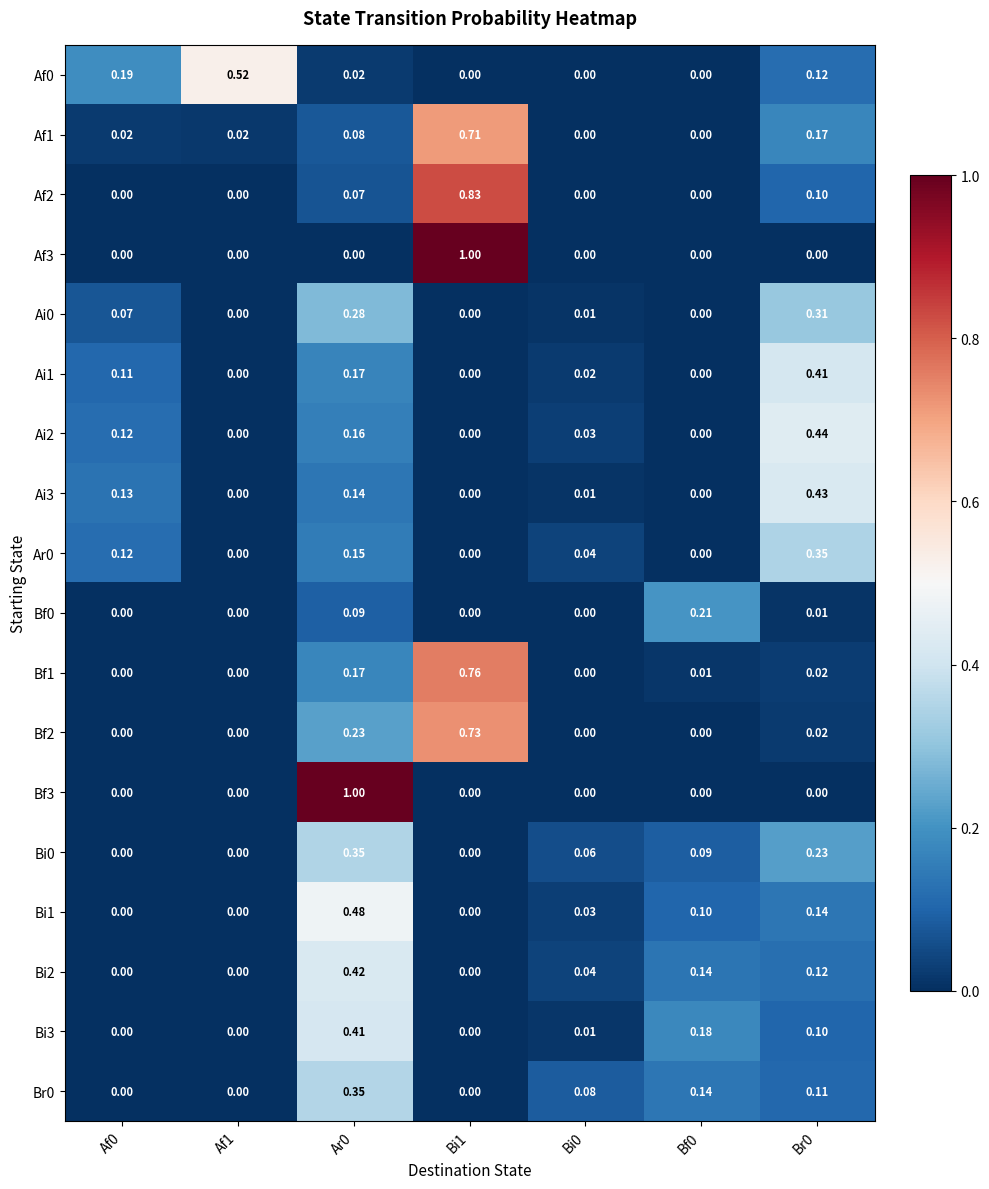

Reading left to right, transcribe all the data shown in this chart.

Af0: Af0=0.2	Af1=0.5	Ar0=0.0	Bi1=0.0	Bi0=0.0	Bf0=0.0	Br0=0.1
Af1: Af0=0.0	Af1=0.0	Ar0=0.1	Bi1=0.7	Bi0=0.0	Bf0=0.0	Br0=0.2
Af2: Af0=0.0	Af1=0.0	Ar0=0.1	Bi1=0.8	Bi0=0.0	Bf0=0.0	Br0=0.1
Af3: Af0=0.0	Af1=0.0	Ar0=0.0	Bi1=1.0	Bi0=0.0	Bf0=0.0	Br0=0.0
Ai0: Af0=0.1	Af1=0.0	Ar0=0.3	Bi1=0.0	Bi0=0.0	Bf0=0.0	Br0=0.3
Ai1: Af0=0.1	Af1=0.0	Ar0=0.2	Bi1=0.0	Bi0=0.0	Bf0=0.0	Br0=0.4
Ai2: Af0=0.1	Af1=0.0	Ar0=0.2	Bi1=0.0	Bi0=0.0	Bf0=0.0	Br0=0.4
Ai3: Af0=0.1	Af1=0.0	Ar0=0.1	Bi1=0.0	Bi0=0.0	Bf0=0.0	Br0=0.4
Ar0: Af0=0.1	Af1=0.0	Ar0=0.1	Bi1=0.0	Bi0=0.0	Bf0=0.0	Br0=0.3
Bf0: Af0=0.0	Af1=0.0	Ar0=0.1	Bi1=0.0	Bi0=0.0	Bf0=0.2	Br0=0.0
Bf1: Af0=0.0	Af1=0.0	Ar0=0.2	Bi1=0.8	Bi0=0.0	Bf0=0.0	Br0=0.0
Bf2: Af0=0.0	Af1=0.0	Ar0=0.2	Bi1=0.7	Bi0=0.0	Bf0=0.0	Br0=0.0
Bf3: Af0=0.0	Af1=0.0	Ar0=1.0	Bi1=0.0	Bi0=0.0	Bf0=0.0	Br0=0.0
Bi0: Af0=0.0	Af1=0.0	Ar0=0.3	Bi1=0.0	Bi0=0.1	Bf0=0.1	Br0=0.2
Bi1: Af0=0.0	Af1=0.0	Ar0=0.5	Bi1=0.0	Bi0=0.0	Bf0=0.1	Br0=0.1
Bi2: Af0=0.0	Af1=0.0	Ar0=0.4	Bi1=0.0	Bi0=0.0	Bf0=0.1	Br0=0.1
Bi3: Af0=0.0	Af1=0.0	Ar0=0.4	Bi1=0.0	Bi0=0.0	Bf0=0.2	Br0=0.1
Br0: Af0=0.0	Af1=0.0	Ar0=0.3	Bi1=0.0	Bi0=0.1	Bf0=0.1	Br0=0.1